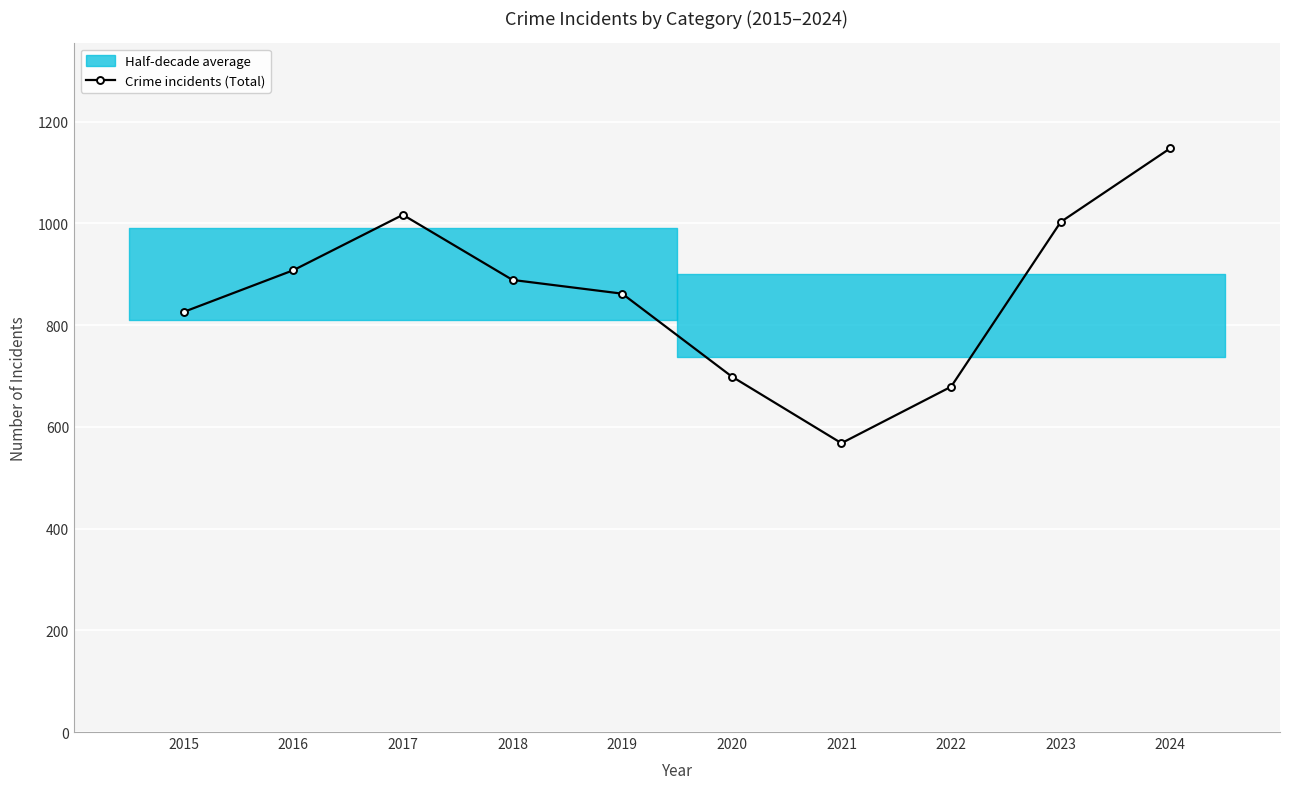

Reading right to left, what are all the values shown in this chart?

2024=1148	2023=1003	2022=679	2021=568	2020=699	2019=862	2018=889	2017=1017	2016=908	2015=826